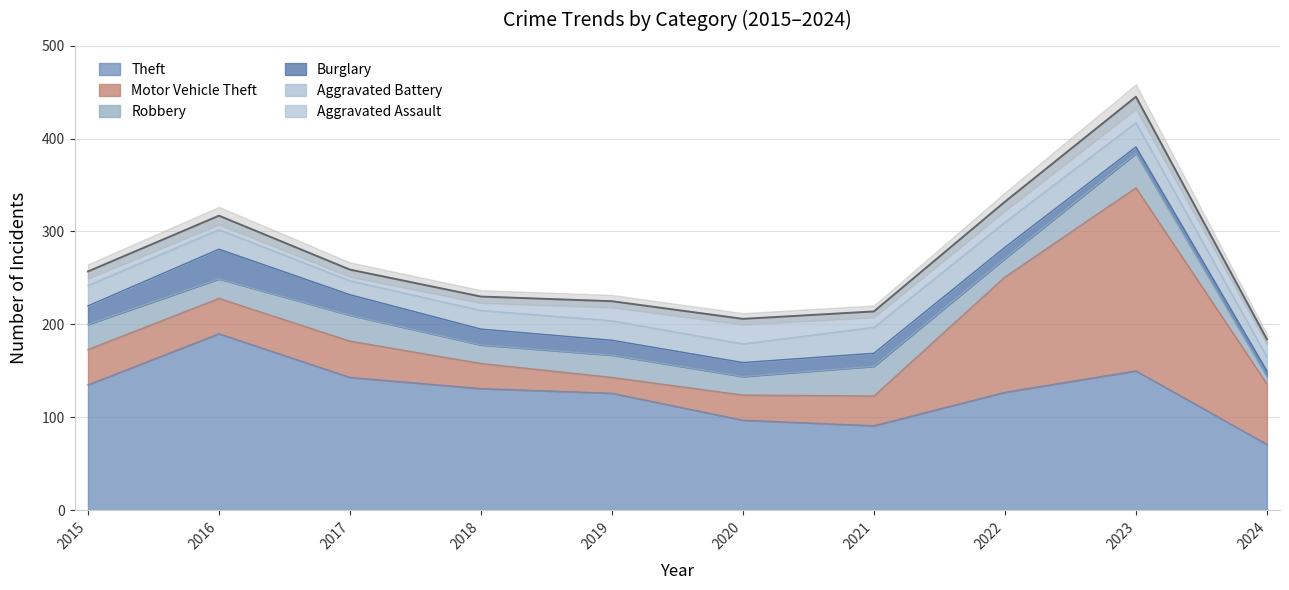

List the labels in order of Burglary value, smallest first.

2024, 2023, 2022, 2021, 2020, 2019, 2018, 2015, 2017, 2016